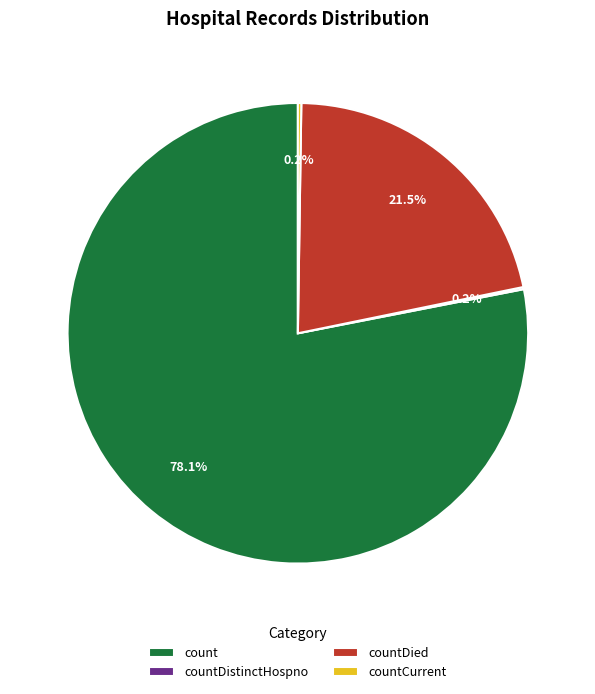

What portion of the pie excludes countDied?

78.5%